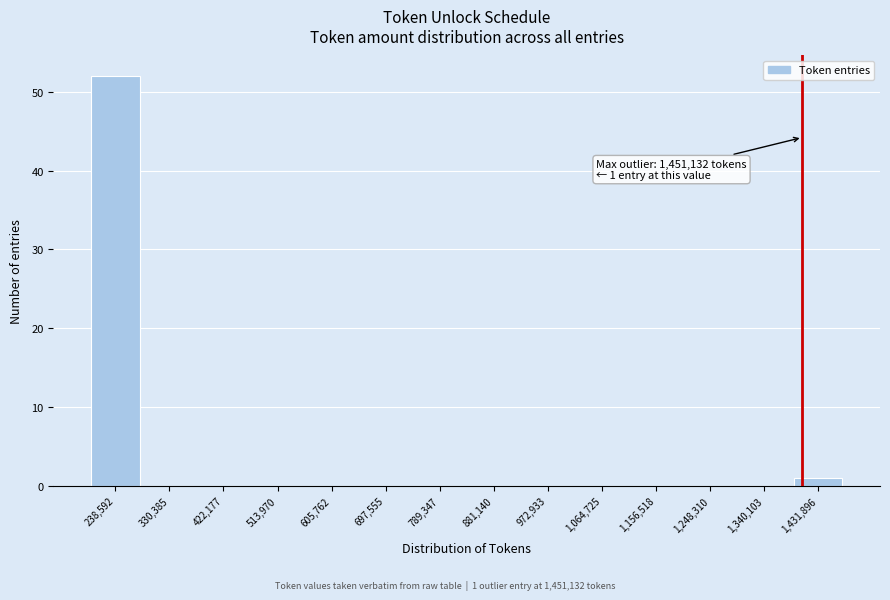

Reading right to left, extract all data points from this chart.

1,431,896=1	1,340,103=0	1,248,310=0	1,156,518=0	1,064,725=0	972,933=0	881,140=0	789,347=0	697,555=0	605,762=0	513,970=0	422,177=0	330,385=0	238,592=52